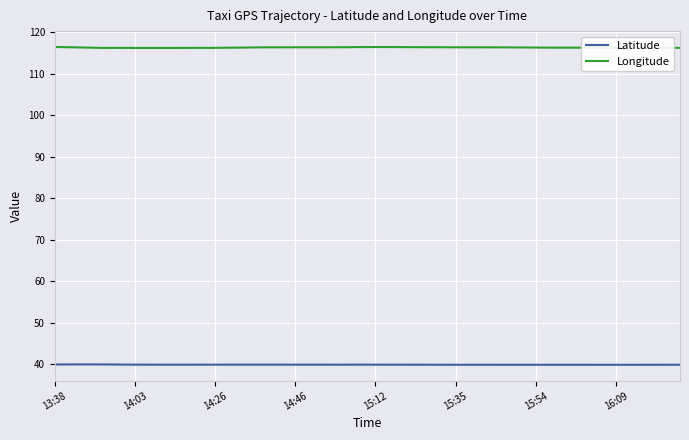

Does the chart display data point markers on the line(s)?

No